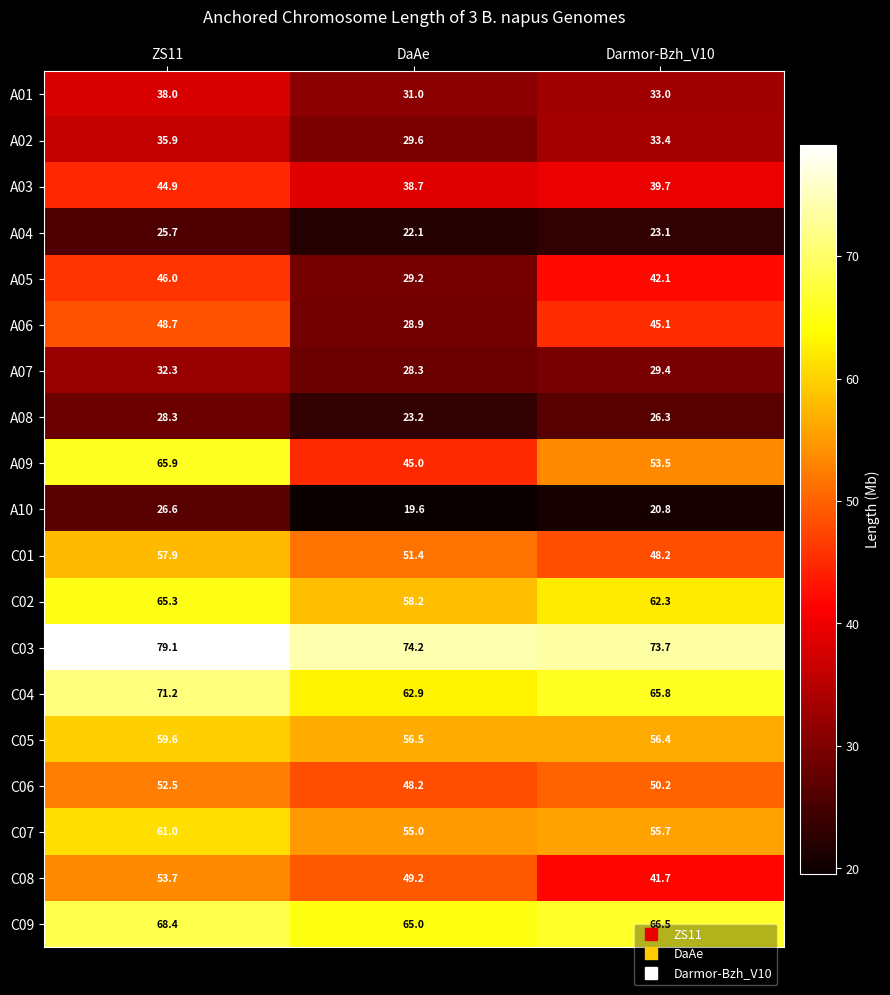

At DaAe, list the series in order from largest to smallest.

C03, C09, C04, C02, C05, C07, C01, C08, C06, A09, A03, A01, A02, A05, A06, A07, A08, A04, A10